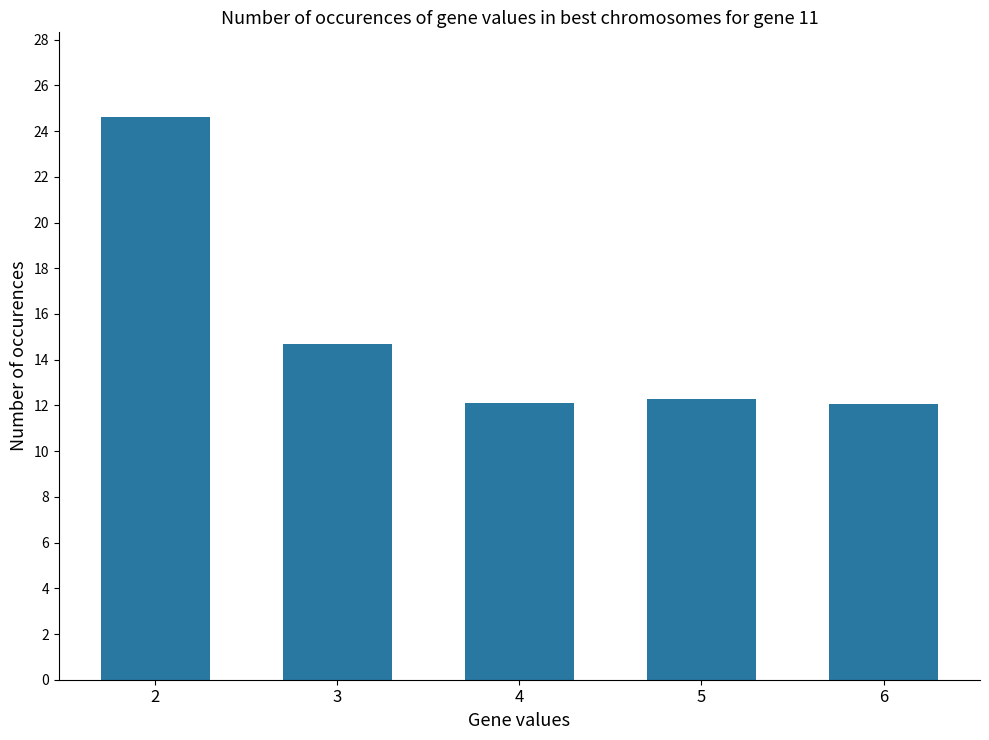

What is the sum of the values at 5 and 3?

27.0